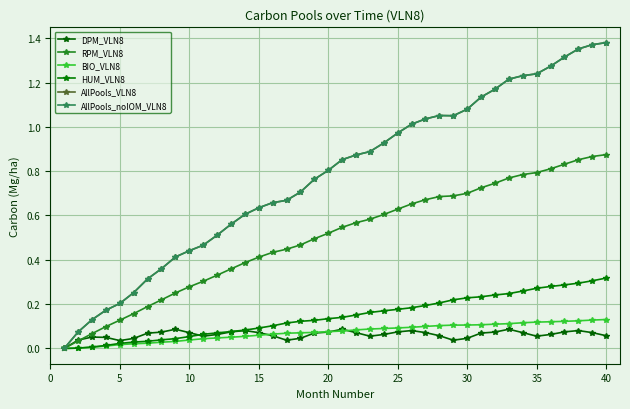

Is this an area chart (filled region under the line)?

No